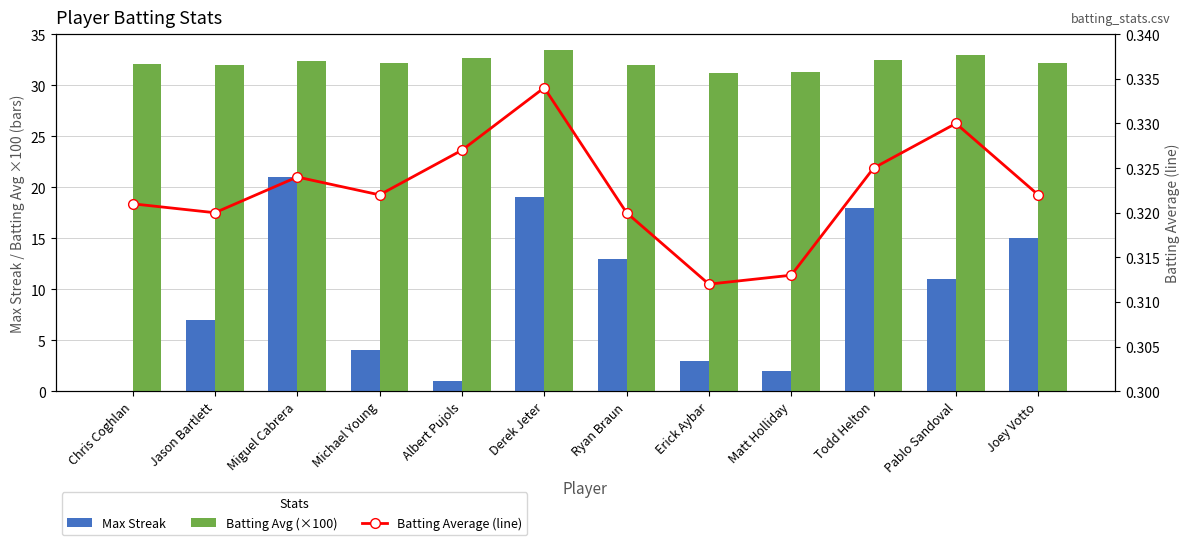

List the series in order of their overall mean, lowest first.

Batting Average (line), Max Streak, Batting Avg (×100)